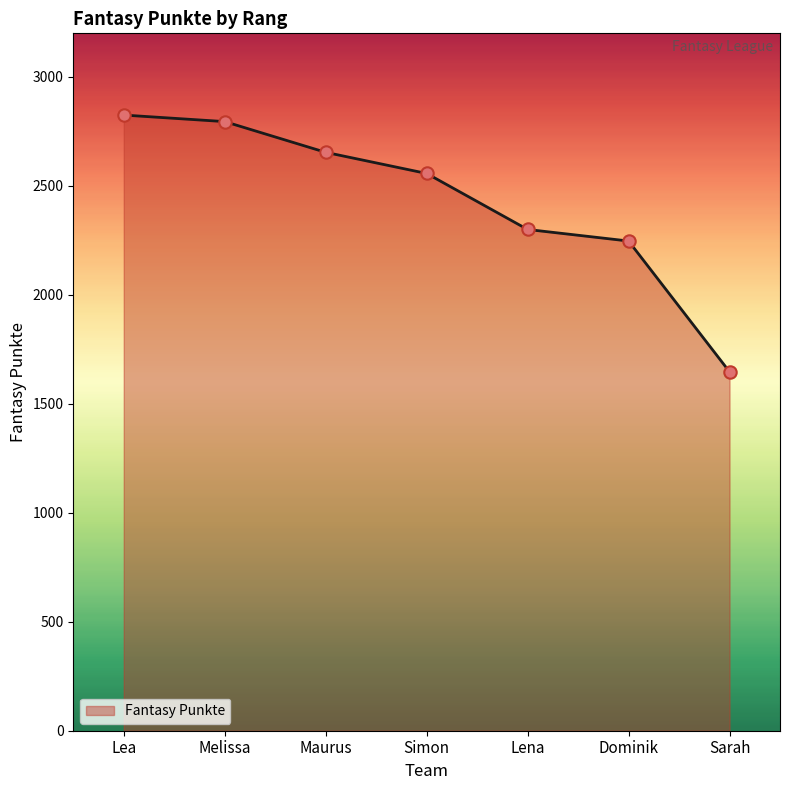

What is the change in value from Lena to Dominik?

-53